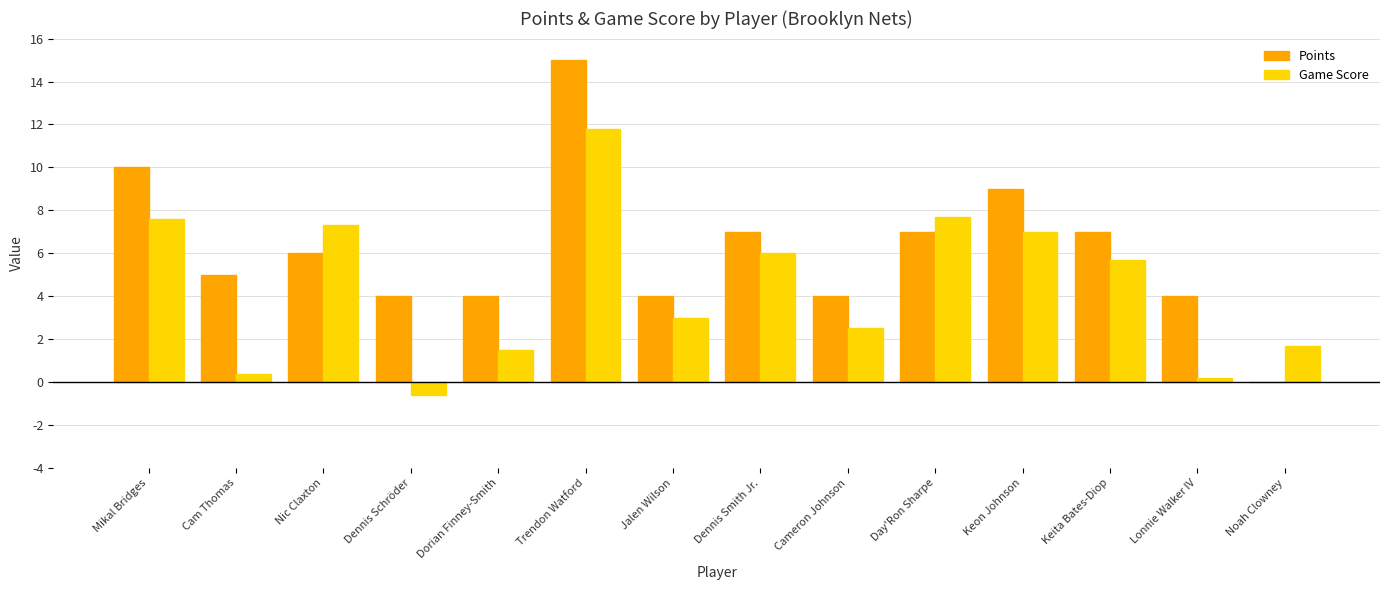

What is the greatest value displayed?

15.0